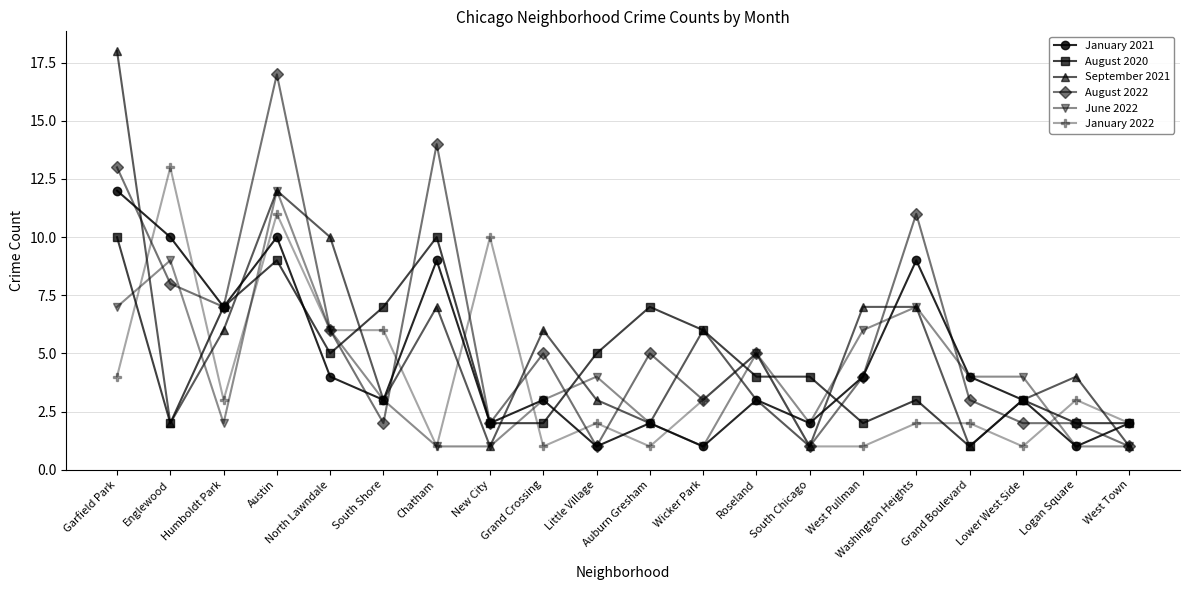

Which category has the highest value in the January 2022 series?

Englewood